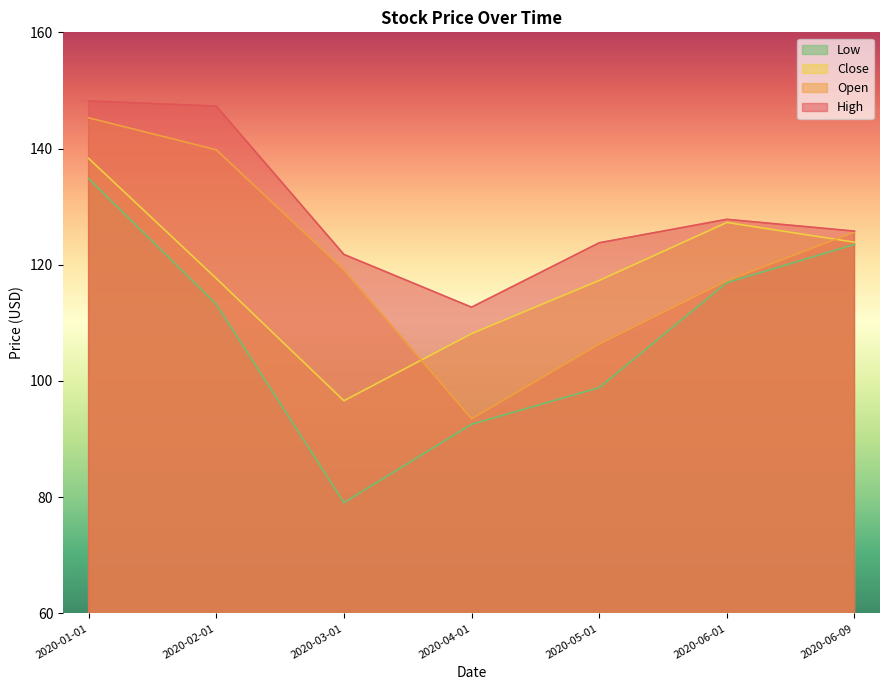

What is the lowest value of the Close series?

96.6